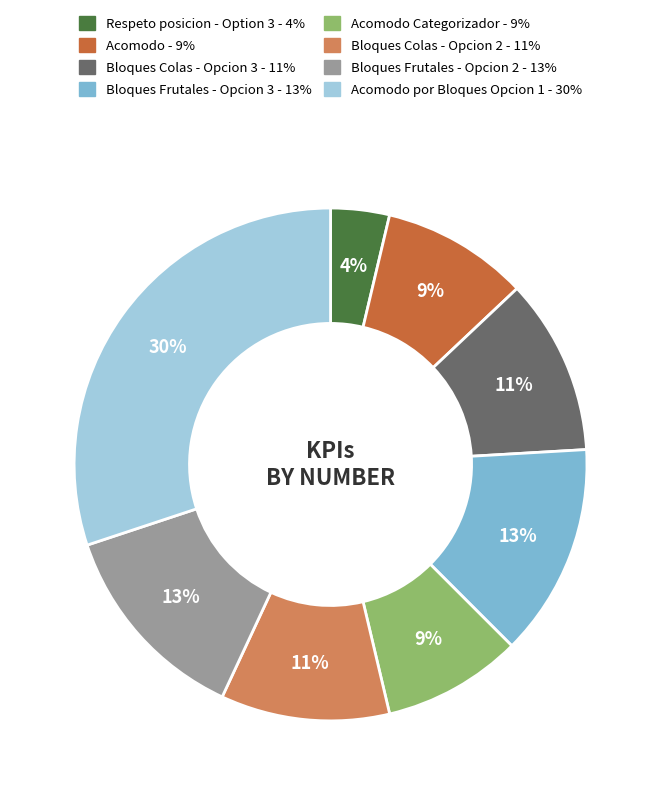

Is there a majority slice in this chart?

No